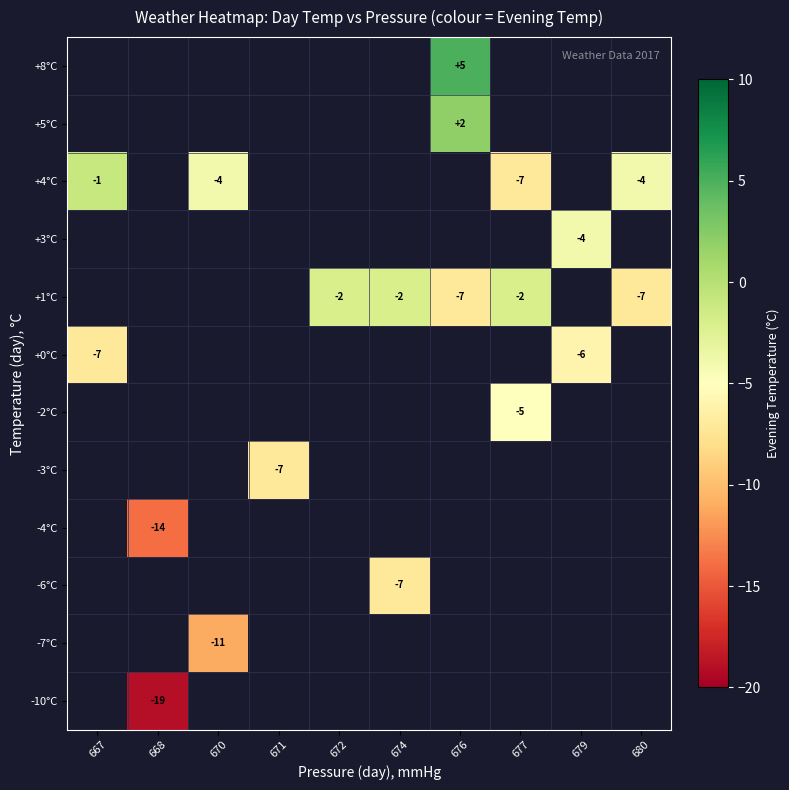

Between 679 and 667, which is larger?

667